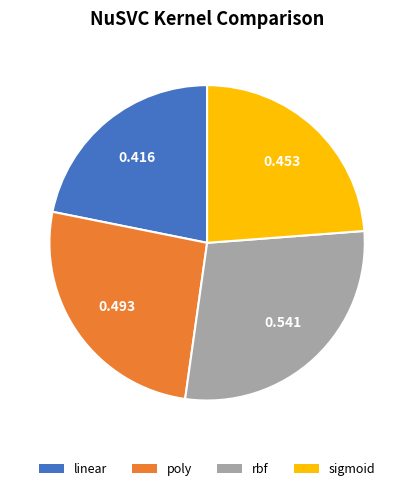

Do sigmoid and rbf together represent more than half of the pie?

Yes